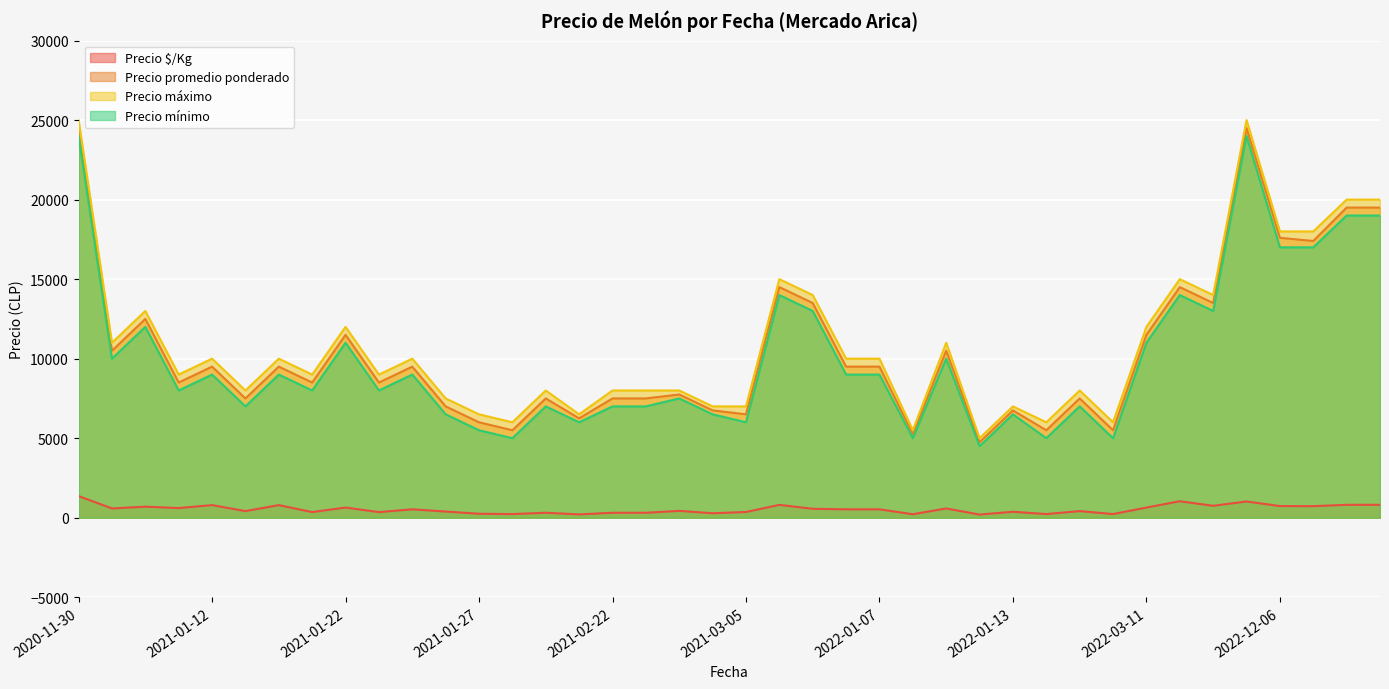

What is the minimum value shown in the chart?

198